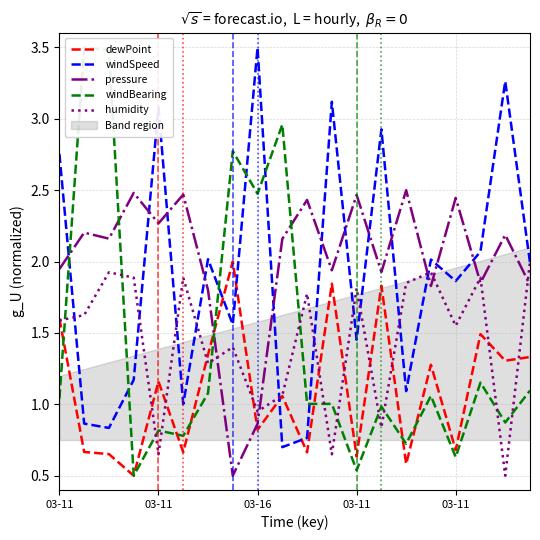

The value of humidity at 18 is 0.5. True or false?

True